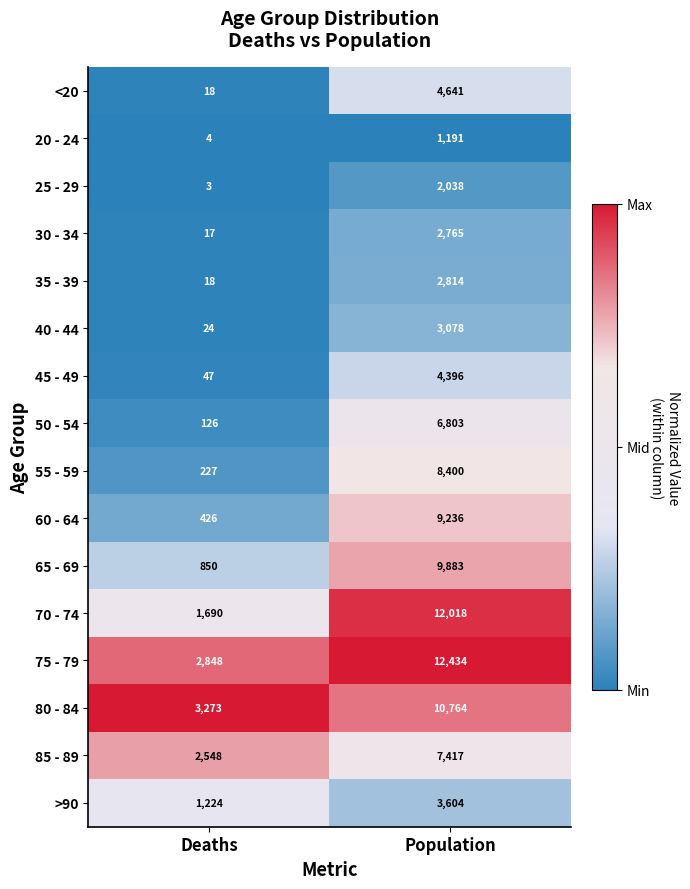

Between Deaths and Population, which series saw the biggest shift?

70 - 74